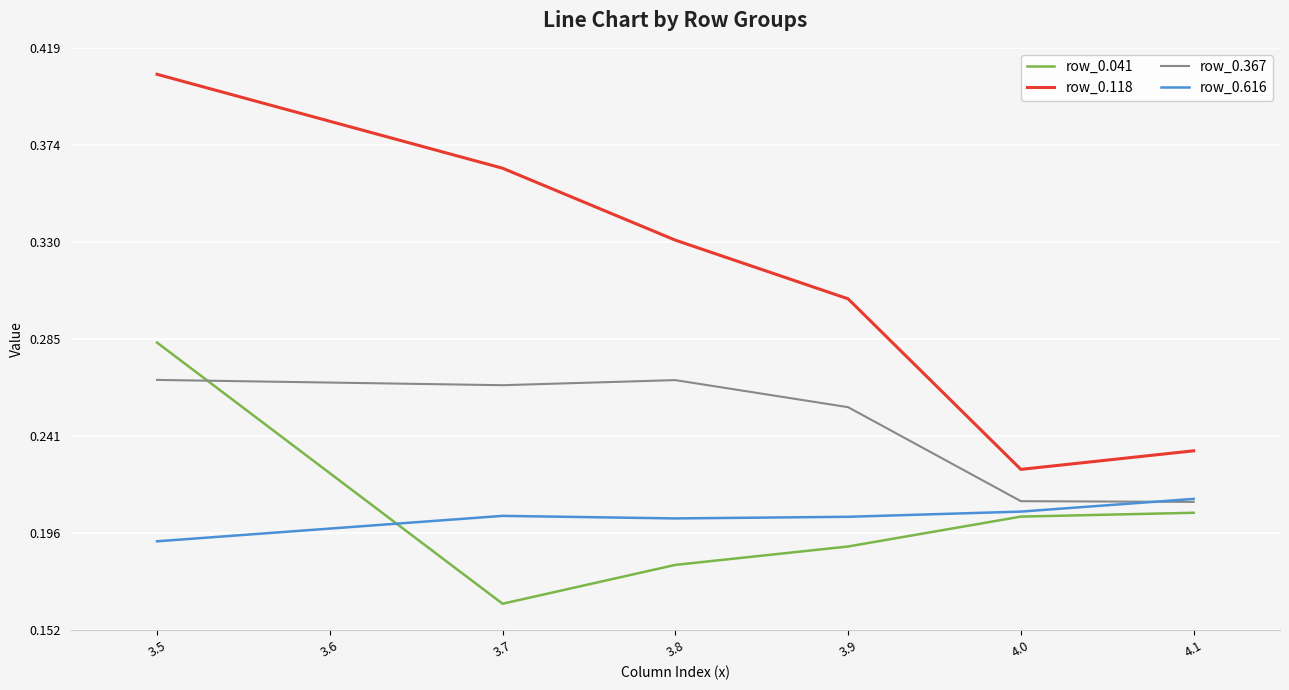

Which category has the lowest value across all series?

3.7